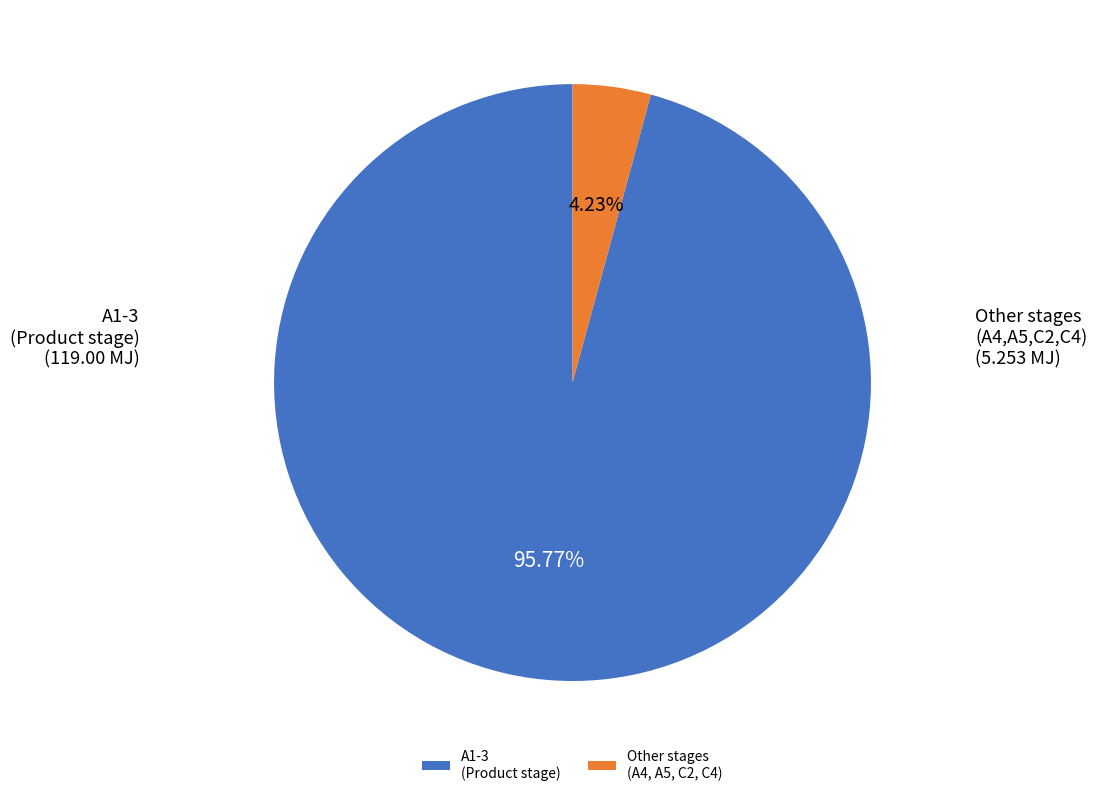

Rank the categories by value from lowest to highest.

Other stages (A4, A5, C2, C4), A1-3 (Product stage)